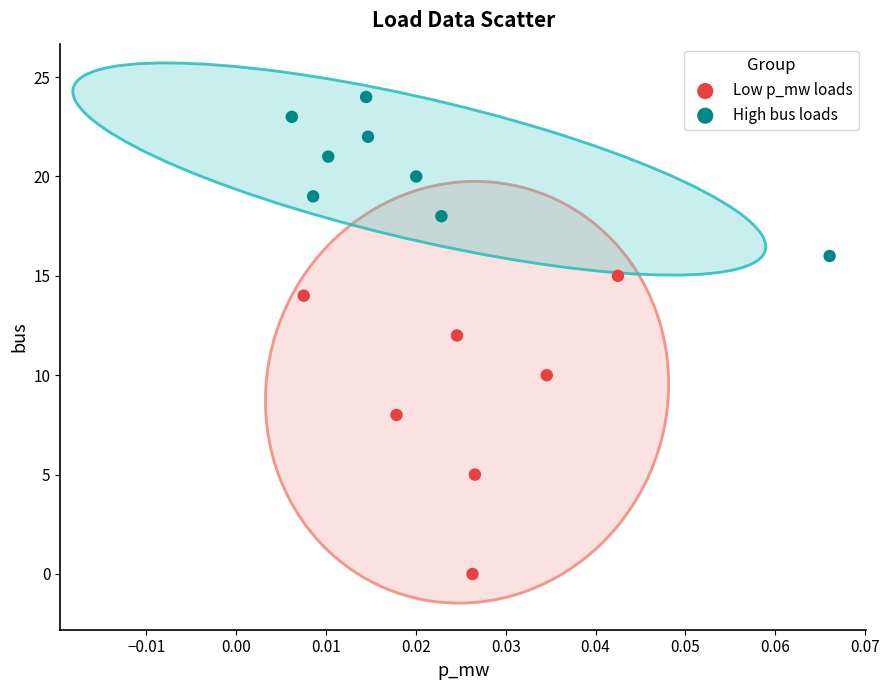

Which series contains the highest Y value?

High bus loads